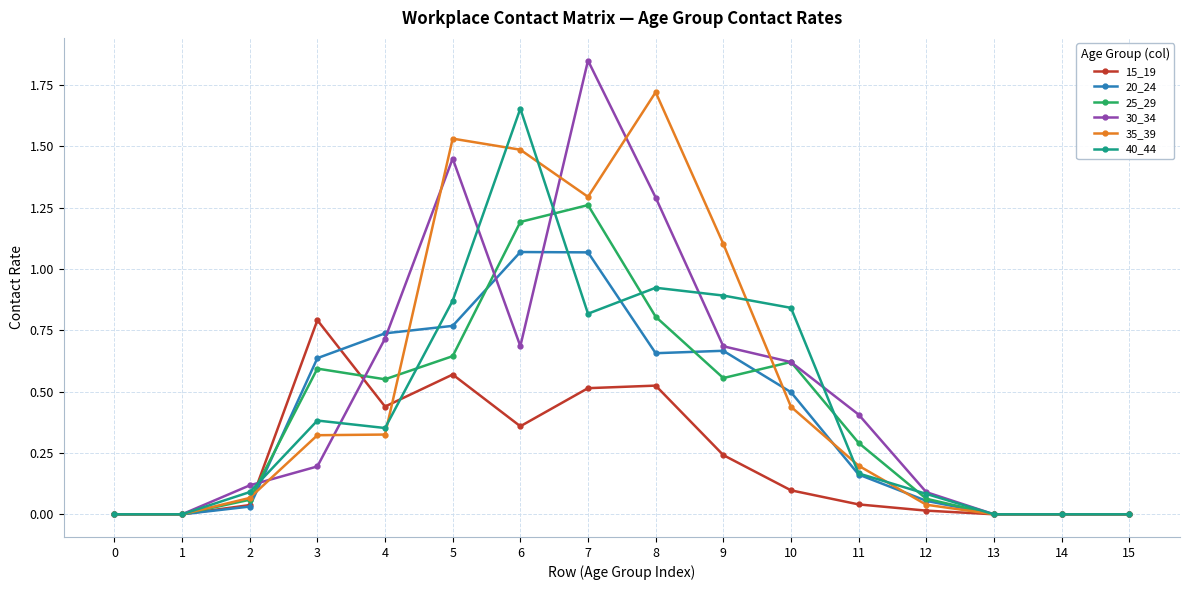

Which label corresponds to the largest value in the chart?

7